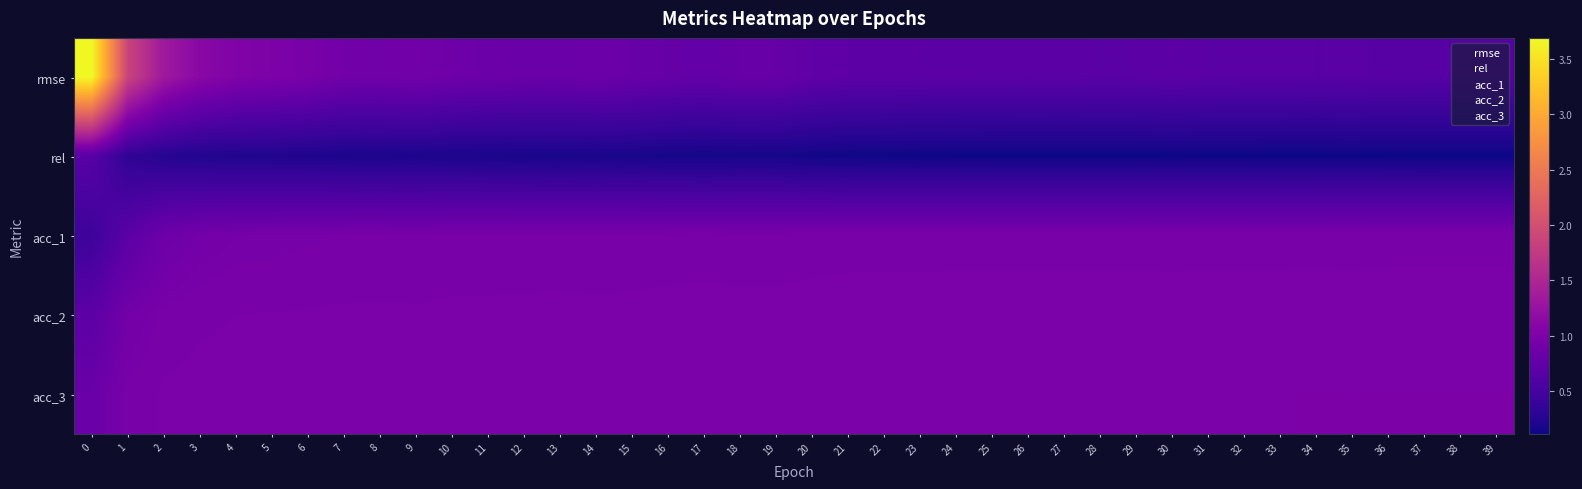

What is the maximum value shown in the chart?

4.0